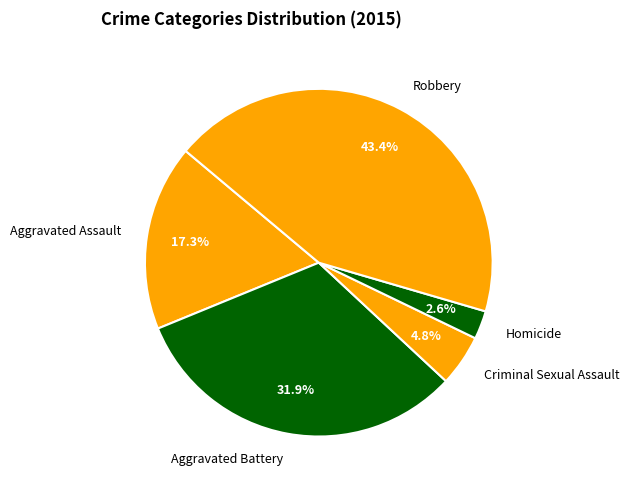

Combined, what portion of the pie is Criminal Sexual Assault and Homicide?

7.4%